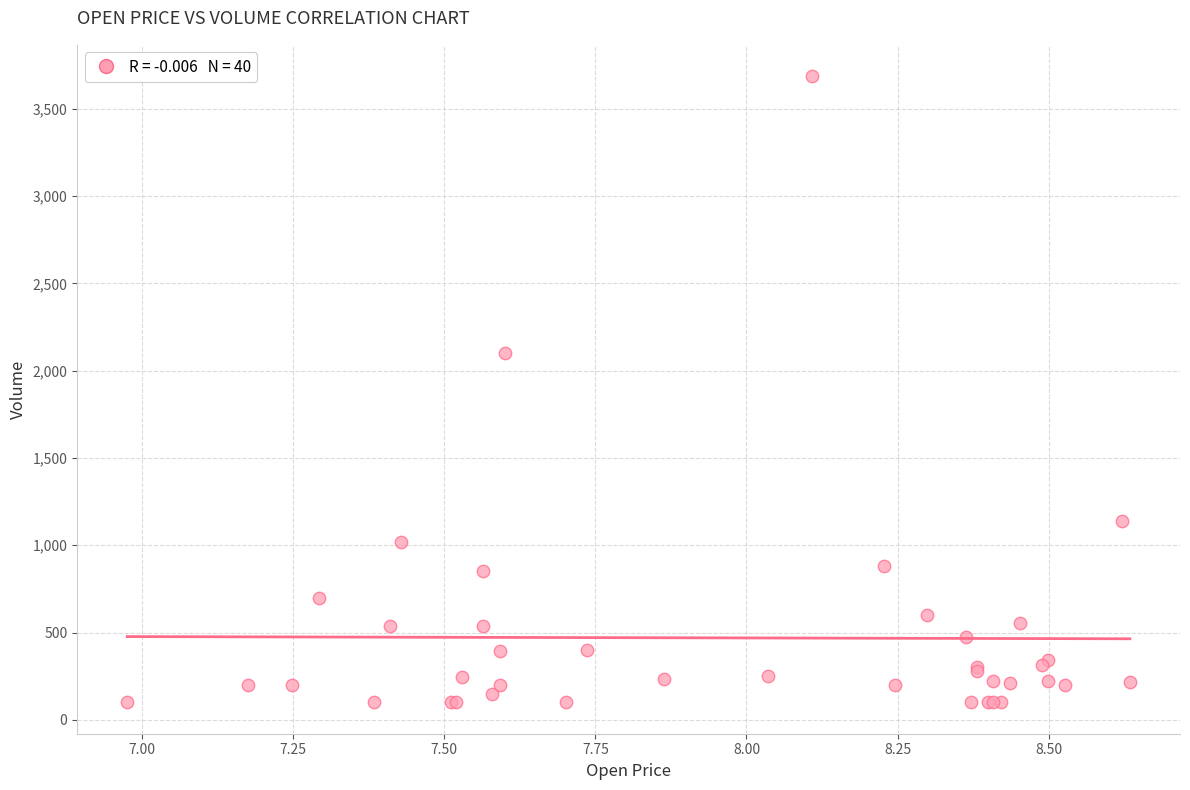

What Y value in the scatter plot is closest to 1893?

2100